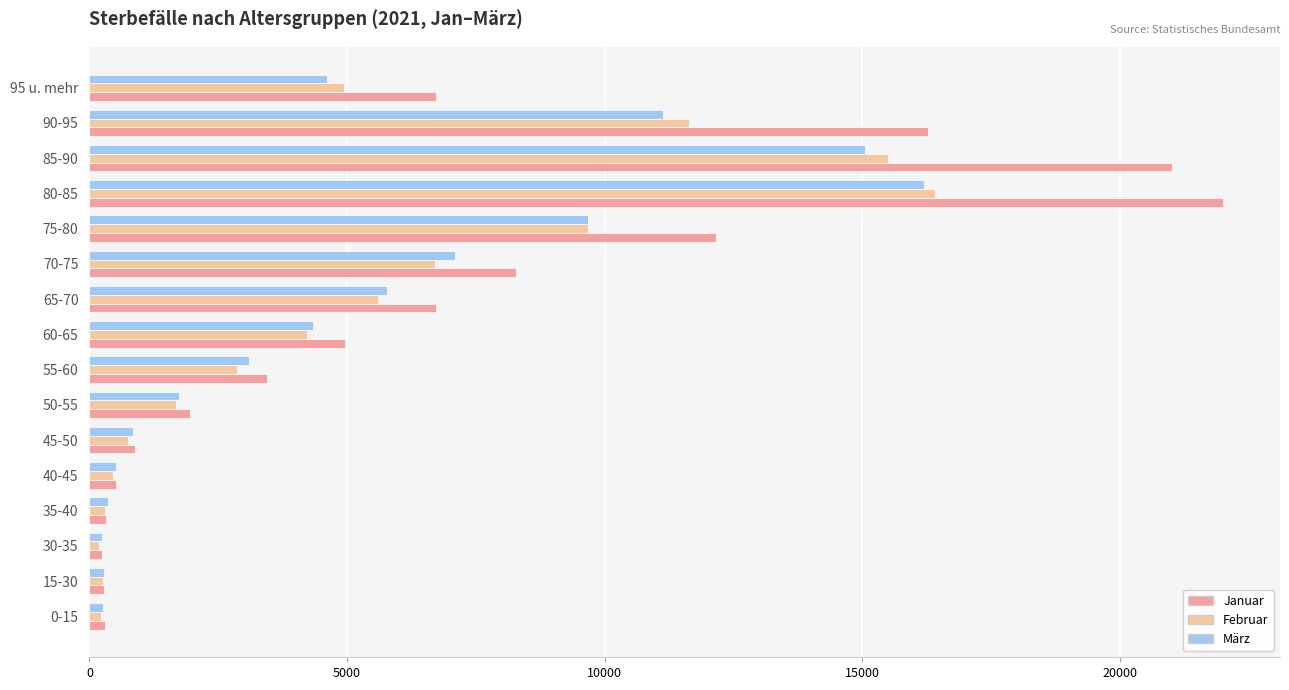

Count the number of categories in the chart.

16